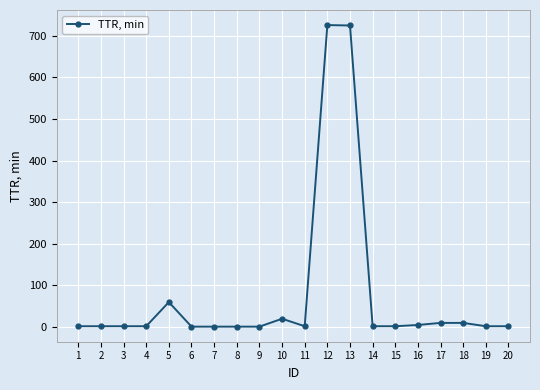

Which has a higher value, 5 or 8?

5